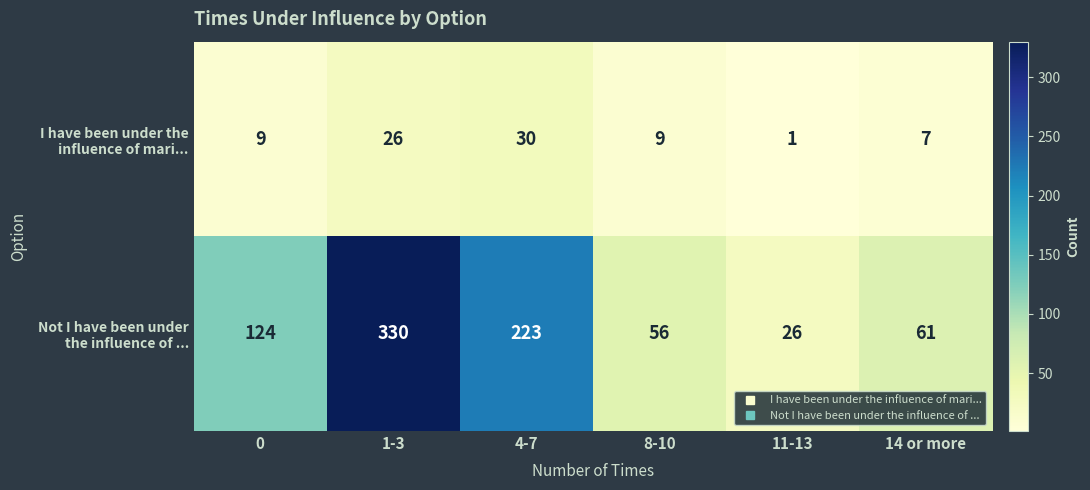

Which category has the highest value across all series?

1-3